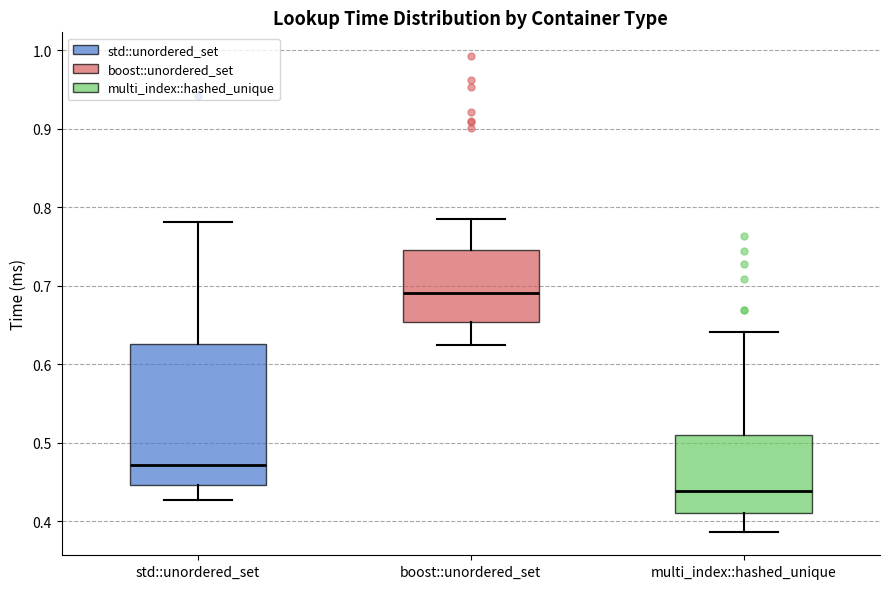

Reading left to right, read every box against the y-axis: the position of its median line, the range the box covers, and the ends of its whiskers. The values are not printed on the chart, so give them approximately, as read against the axis.

std::unordered_set: median 0.47, box 0.45 to 0.63, whiskers 0.43 to 0.78
boost::unordered_set: median 0.69, box 0.65 to 0.75, whiskers 0.62 to 0.78
multi_index::hashed_unique: median 0.44, box 0.41 to 0.51, whiskers 0.39 to 0.64